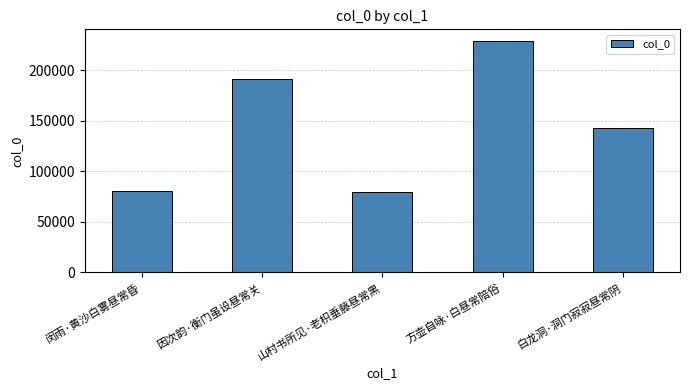

What position from the left is 白龙洞·洞门寂寂昼常阴?

5